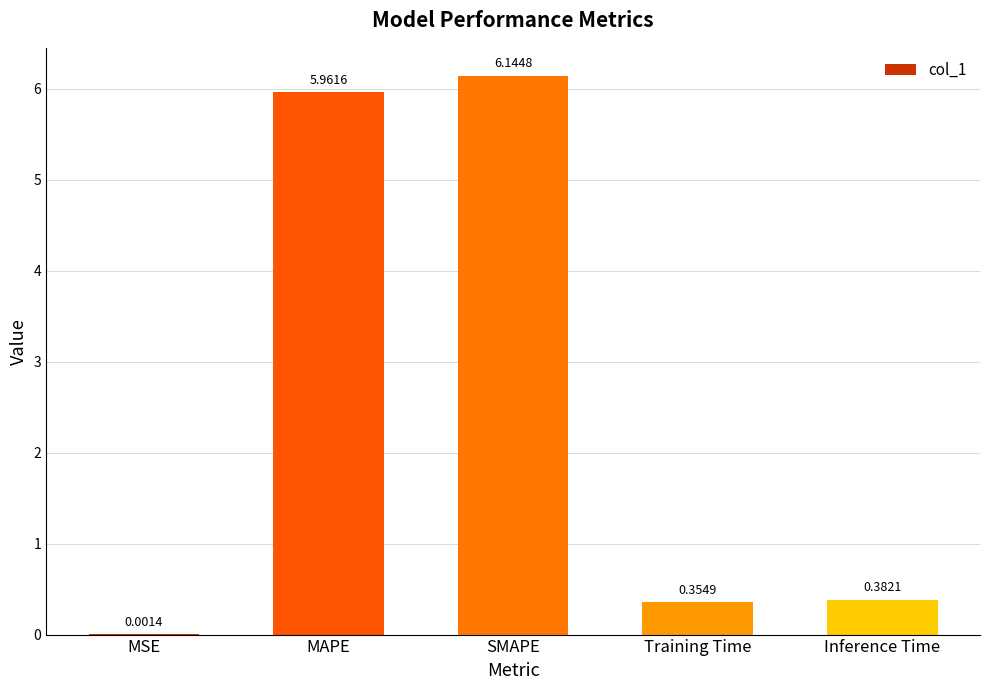

Are the bars horizontal?

No